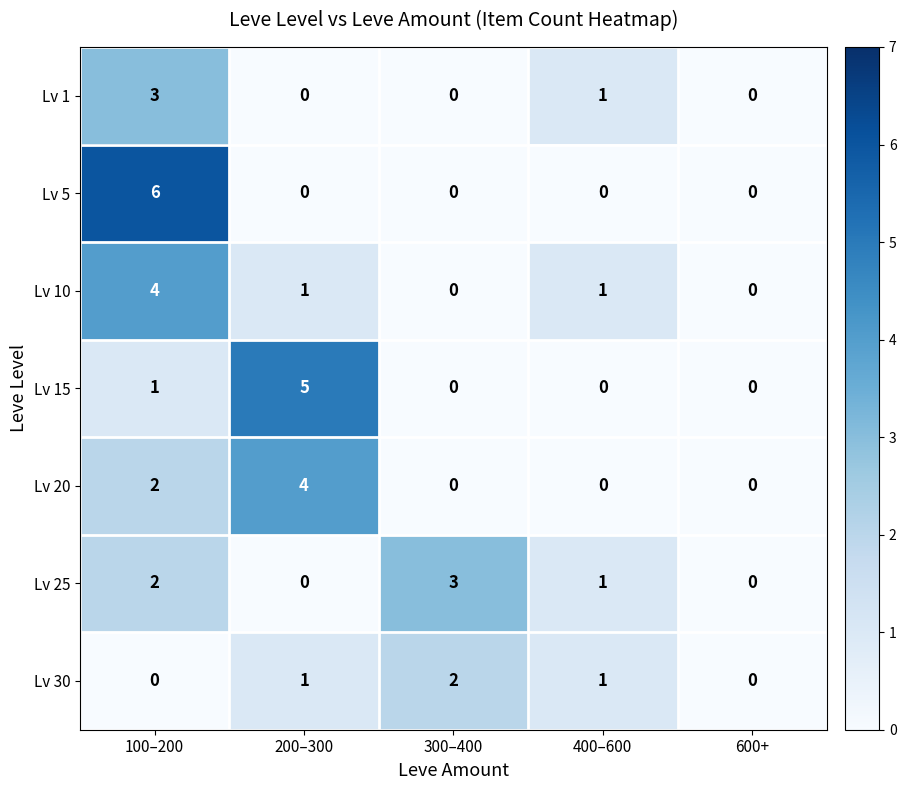

Count the number of categories in the chart.

5